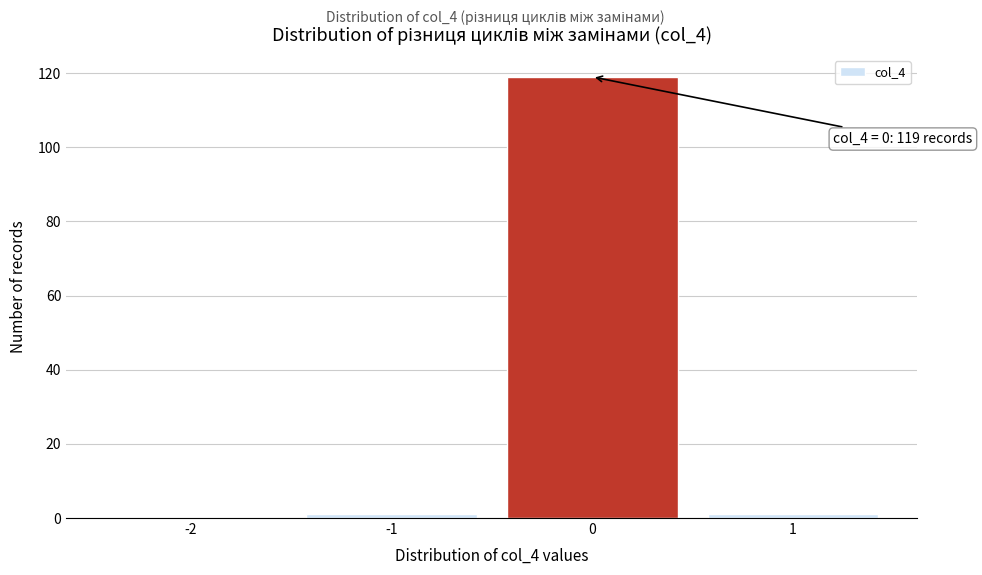

Reading right to left, transcribe all the data shown in this chart.

1=1	0=119	-1=1	-2=0